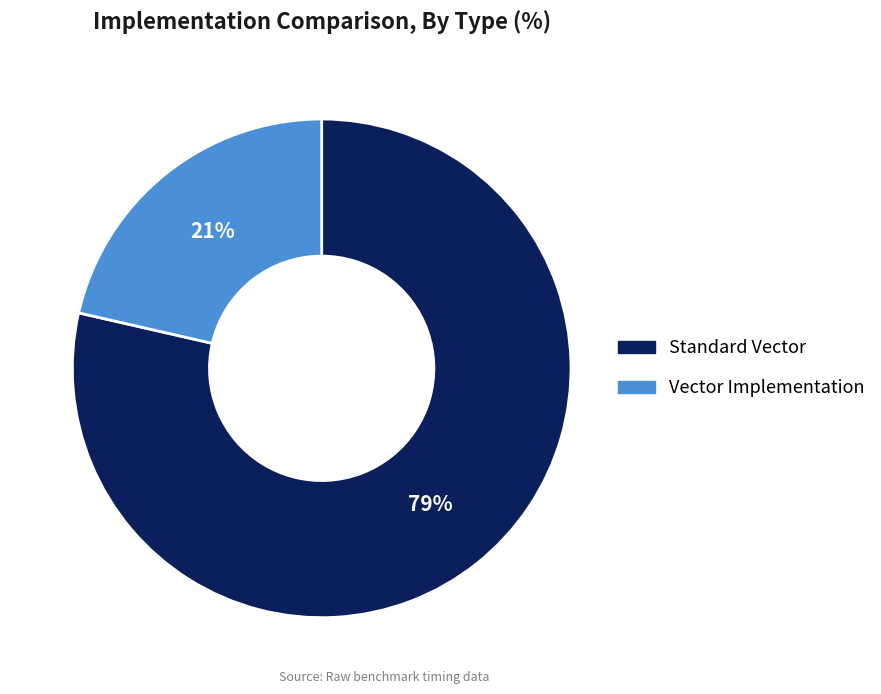

Is there any slice that represents more than half of the pie?

Yes